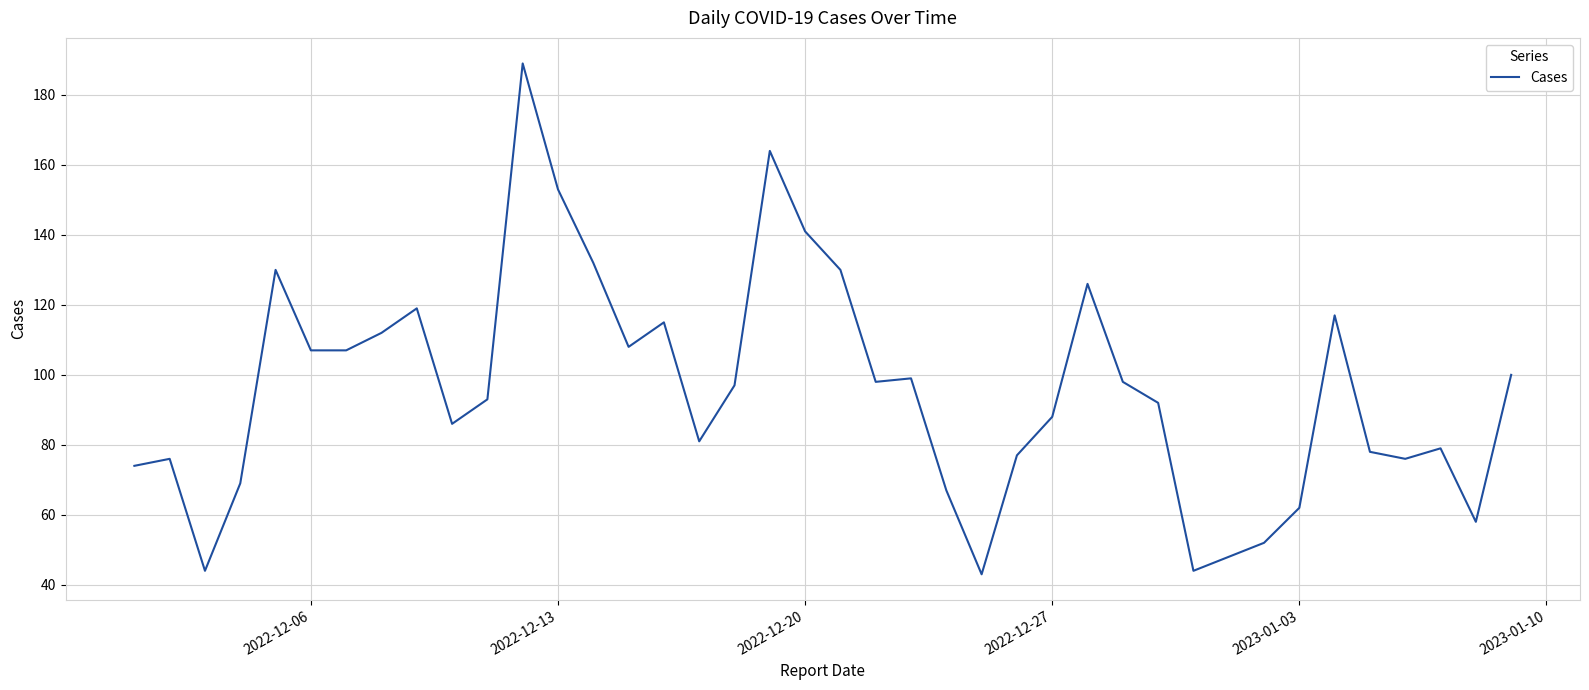

What is the minimum value shown in the chart?

43